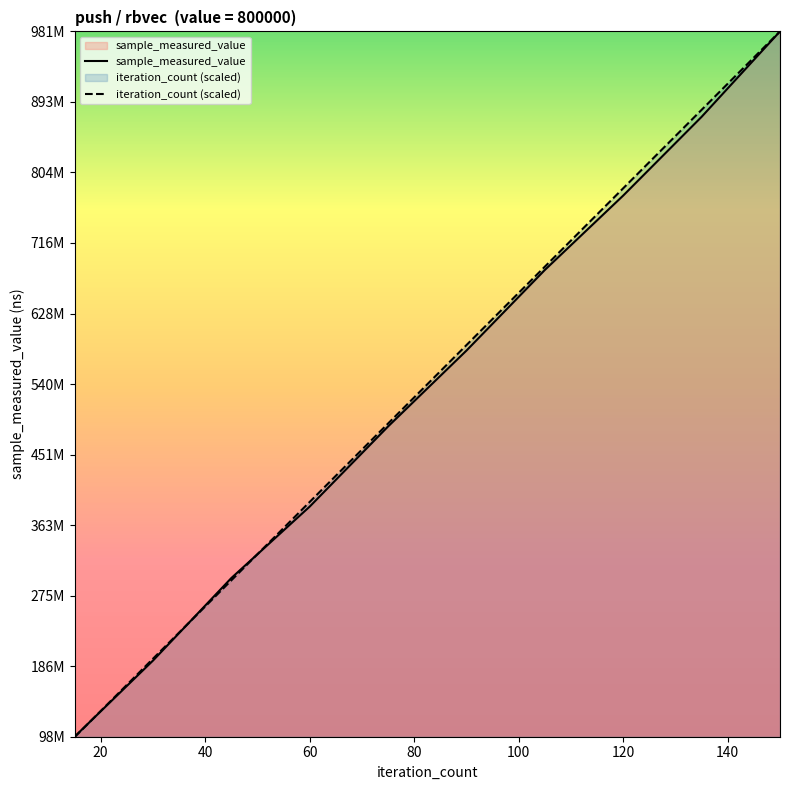

Does the chart display data point markers on the line(s)?

No